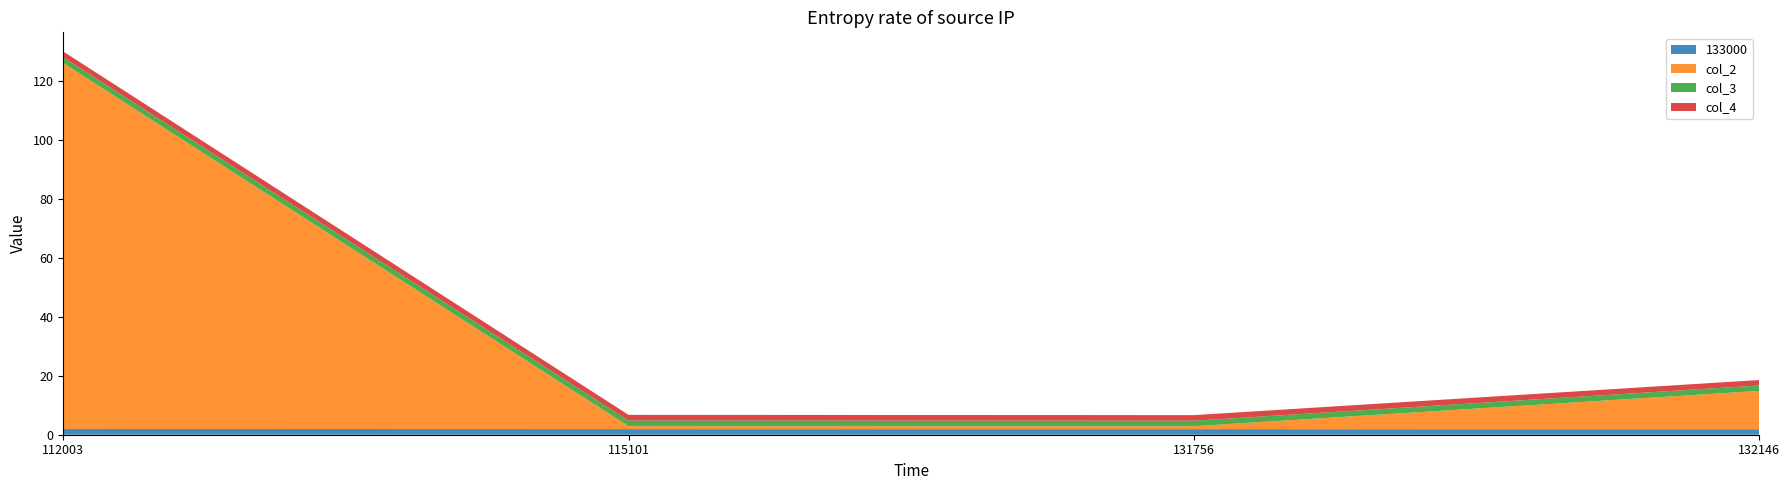

Reading left to right, transcribe all the data shown in this chart.

133000: 2.0	1.9	1.9	1.9
col_2: 124.0	1.0	1.0	13.0
col_3: 1.9	1.9	1.9	1.8
col_4: 2.0	1.9	1.9	1.9